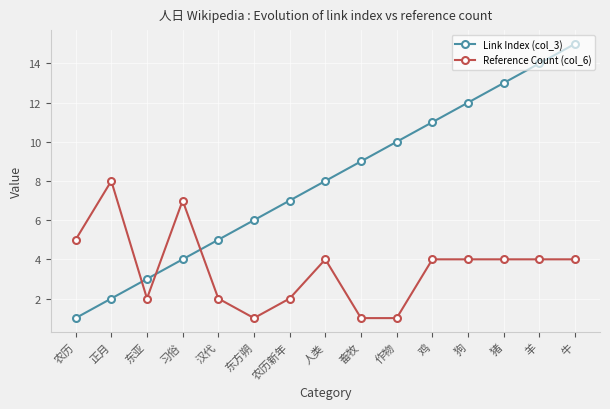

What is the minimum value shown in the chart?

1